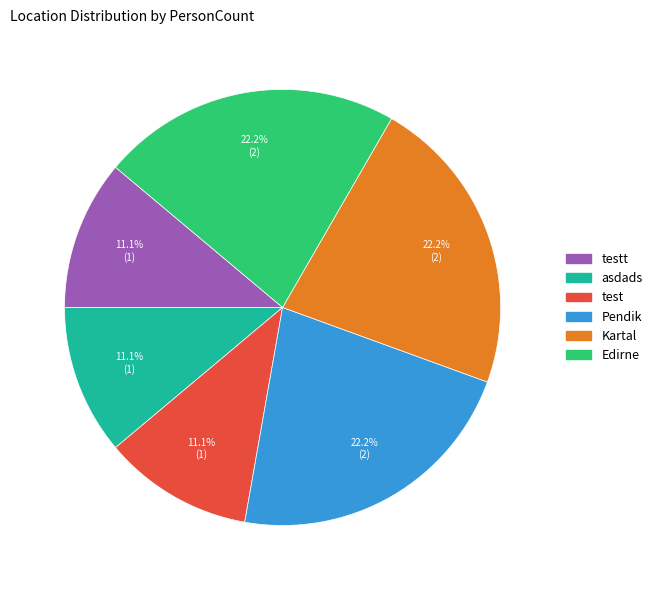

Does any single category account for the majority?

No